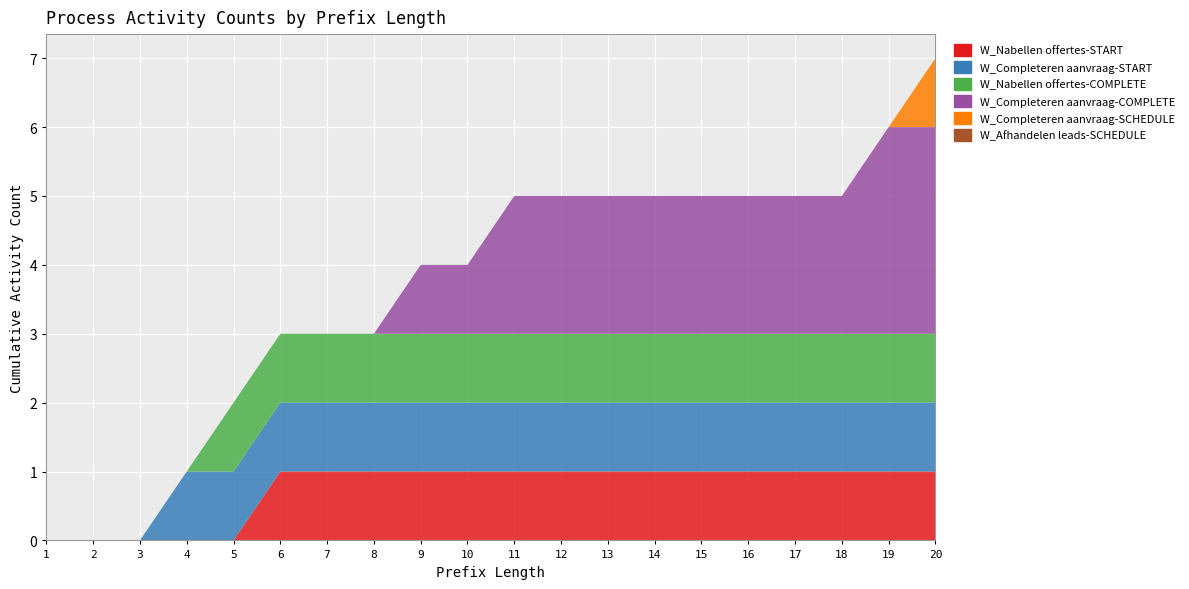

Reading left to right, extract all data points from this chart.

W_Nabellen offertes-START: 0	0	0	0	0	1	1	1	1	1	1	1	1	1	1	1	1	1	1	1
W_Completeren aanvraag-START: 0	0	0	1	1	1	1	1	1	1	1	1	1	1	1	1	1	1	1	1
W_Nabellen offertes-COMPLETE: 0	0	0	0	1	1	1	1	1	1	1	1	1	1	1	1	1	1	1	1
W_Completeren aanvraag-COMPLETE: 0	0	0	0	0	0	0	0	1	1	2	2	2	2	2	2	2	2	3	3
W_Completeren aanvraag-SCHEDULE: 0	0	0	0	0	0	0	0	0	0	0	0	0	0	0	0	0	0	0	1
W_Afhandelen leads-SCHEDULE: 0	0	0	0	0	0	0	0	0	0	0	0	0	0	0	0	0	0	0	0